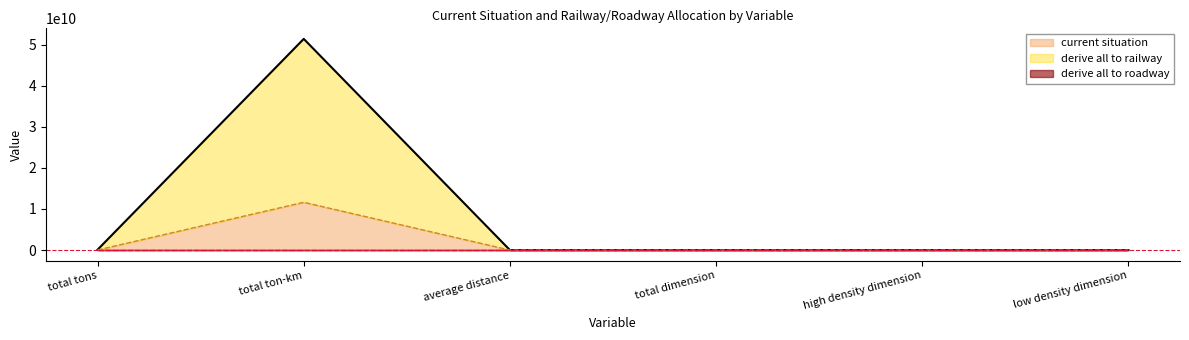

What is the greatest value displayed?

51372717661.4